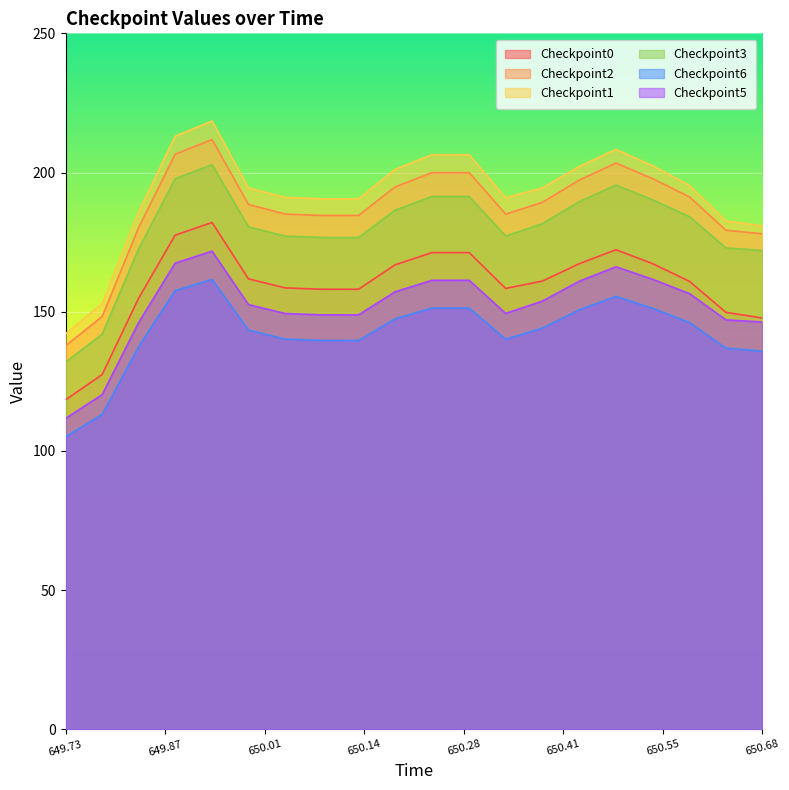

True or false: Checkpoint2 and Checkpoint3 intersect in this chart.

False